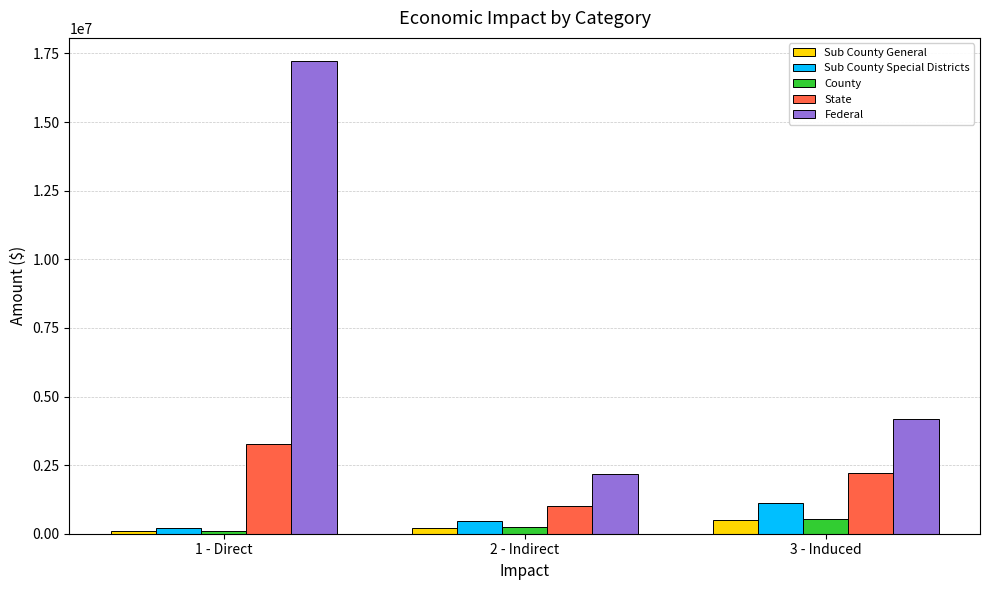

Reading right to left, transcribe all the data shown in this chart.

Sub County General: 3 - Induced=501192.4	2 - Indirect=214907.3	1 - Direct=93880.3
Sub County Special Districts: 3 - Induced=1121424.9	2 - Indirect=481221.4	1 - Direct=219513.3
County: 3 - Induced=539822.3	2 - Indirect=231654.8	1 - Direct=105803.9
State: 3 - Induced=2203984.5	2 - Indirect=1015588.4	1 - Direct=3267735.8
Federal: 3 - Induced=4178826.9	2 - Indirect=2179106.5	1 - Direct=17208214.5